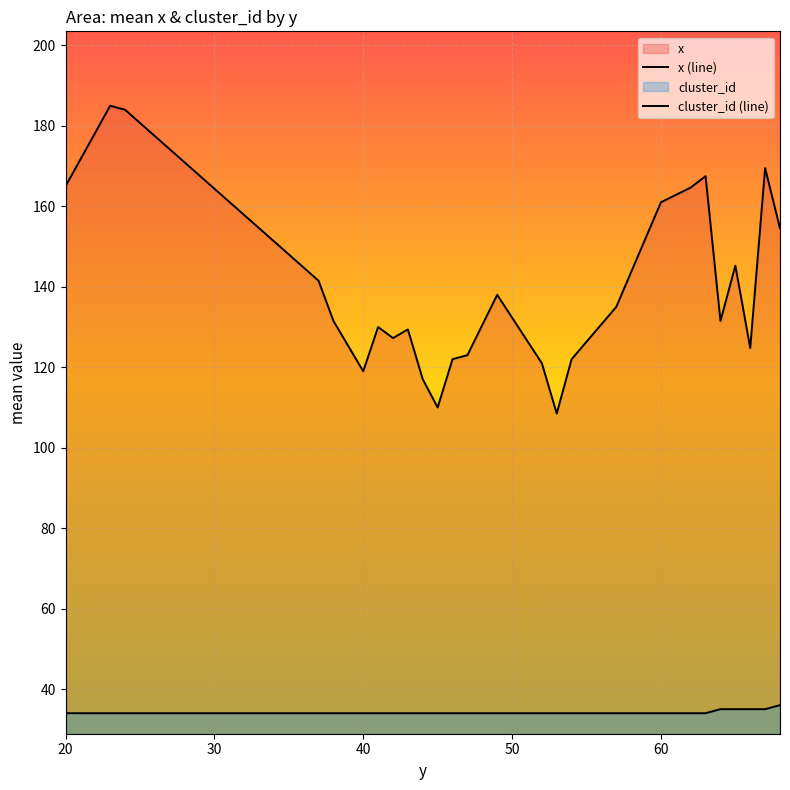

True or false: cluster_id (line) and x (line) intersect in this chart.

False